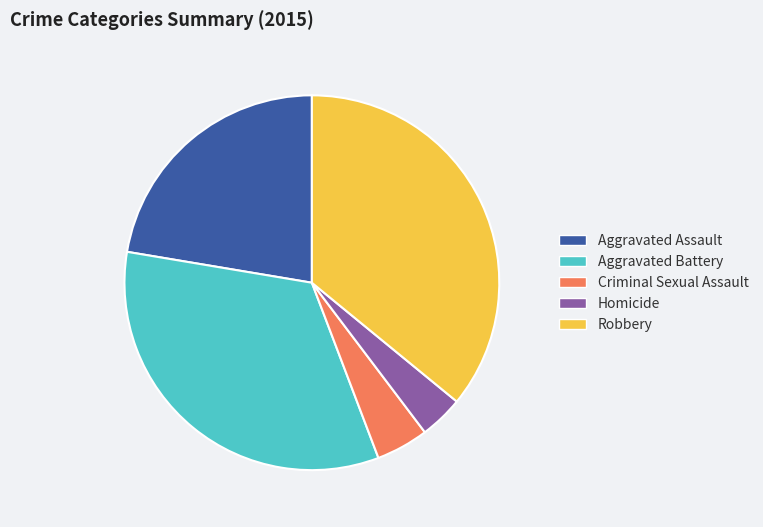

How many segments does this pie chart have?

5